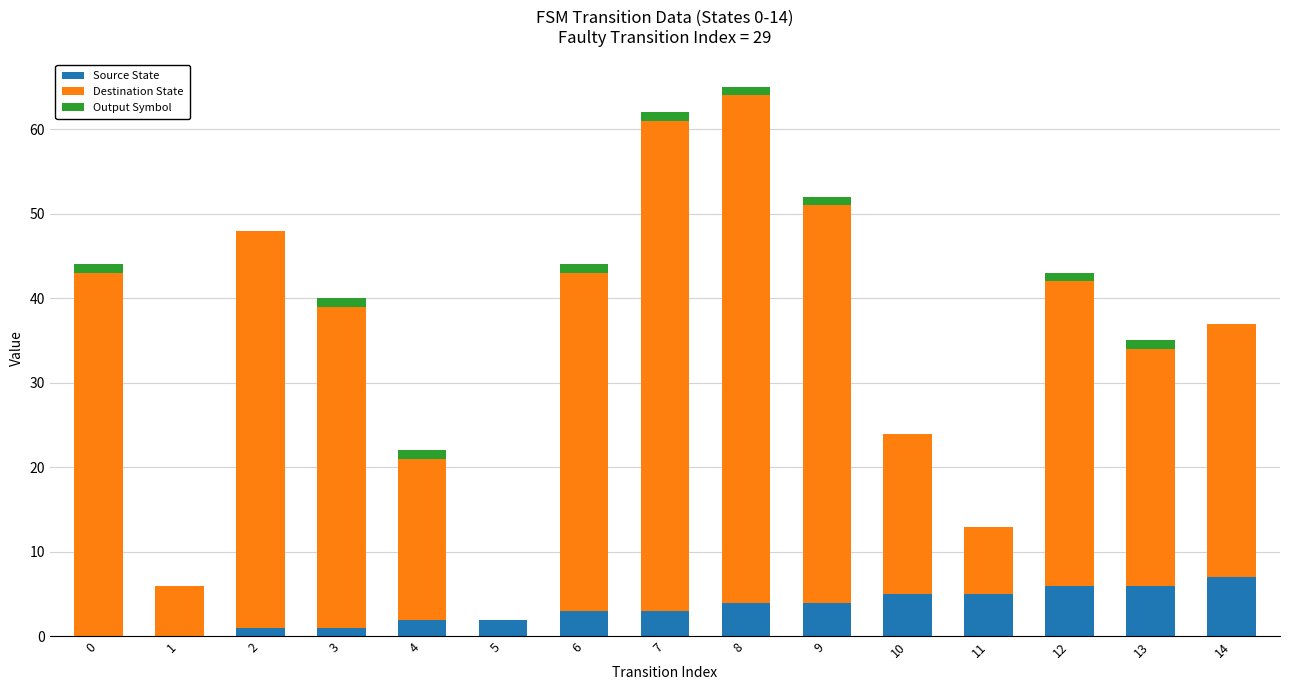

True or false: Source State has a value of 3 at 14.

False